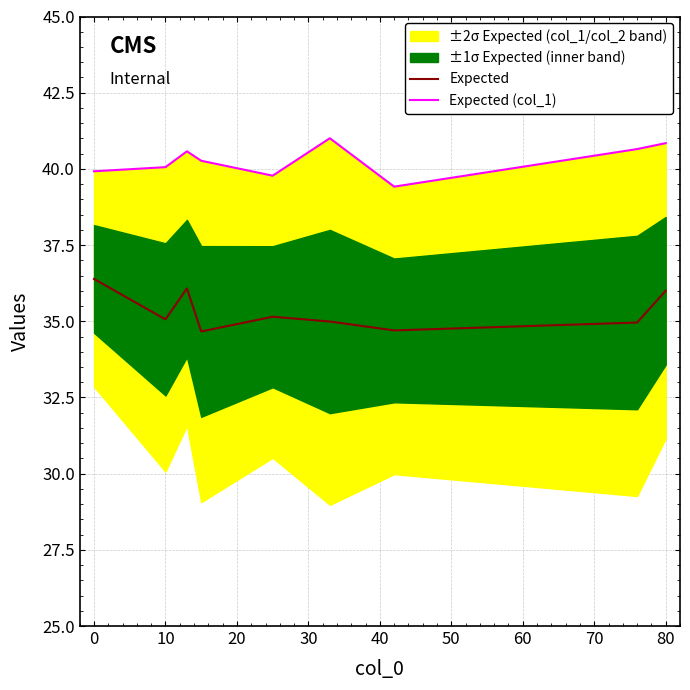

Is it true that Expected equals 20.4 at 0?

False